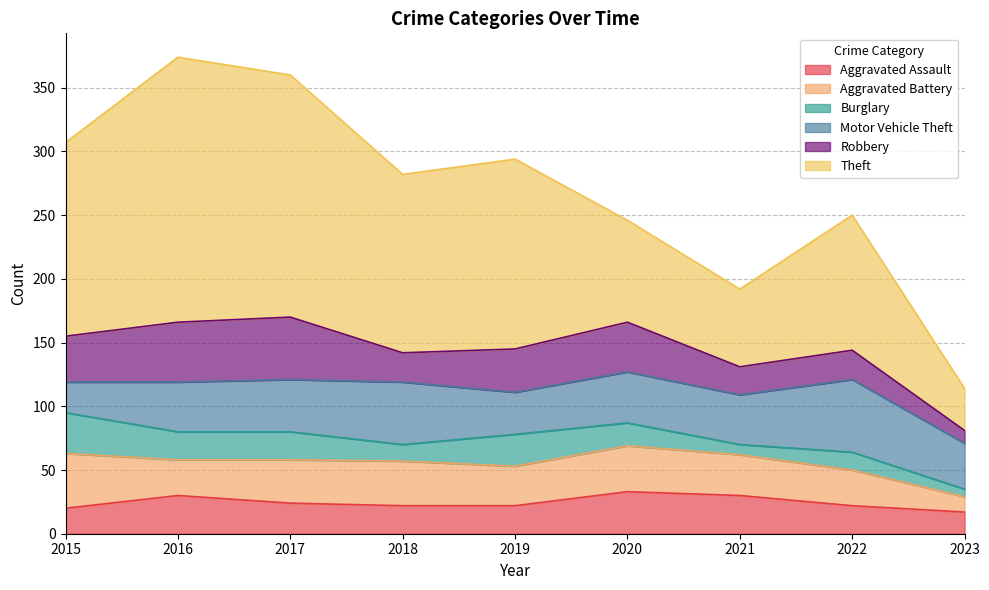

Which series changed the most between 2017 and 2023?

Theft